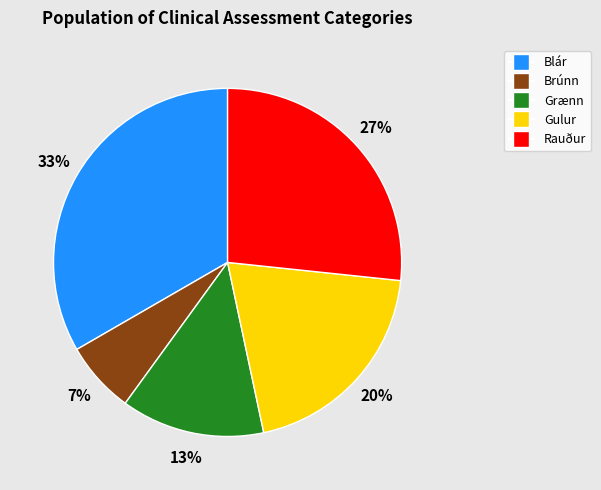

Is there a majority slice in this chart?

No